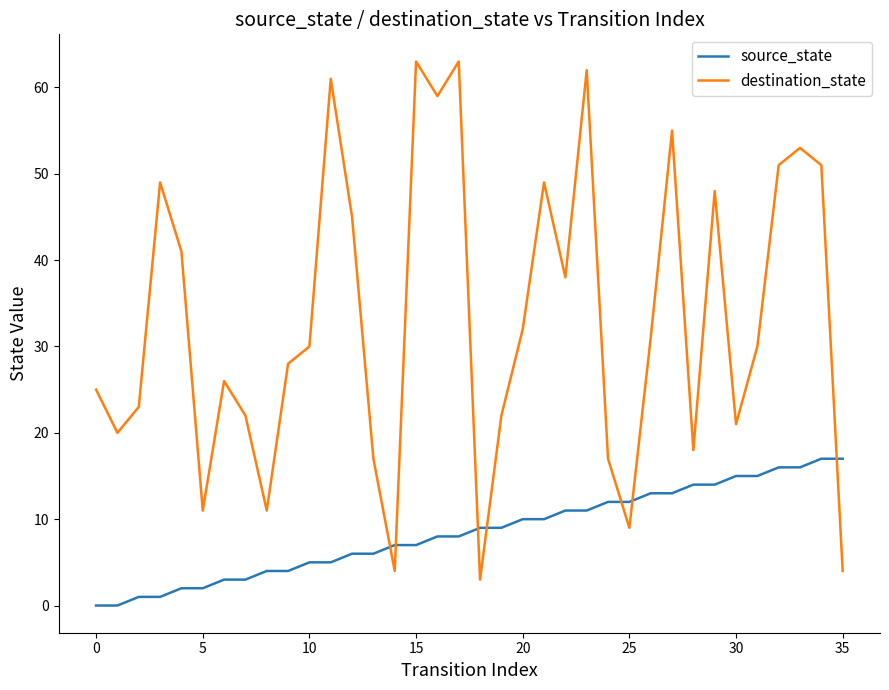

After their last crossing, which series has the higher values: source_state or destination_state?

source_state